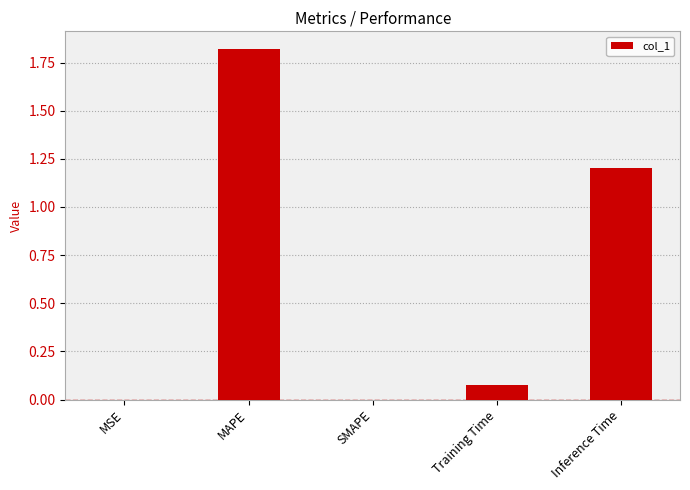

The value at SMAPE is -0.9. True or false?

False